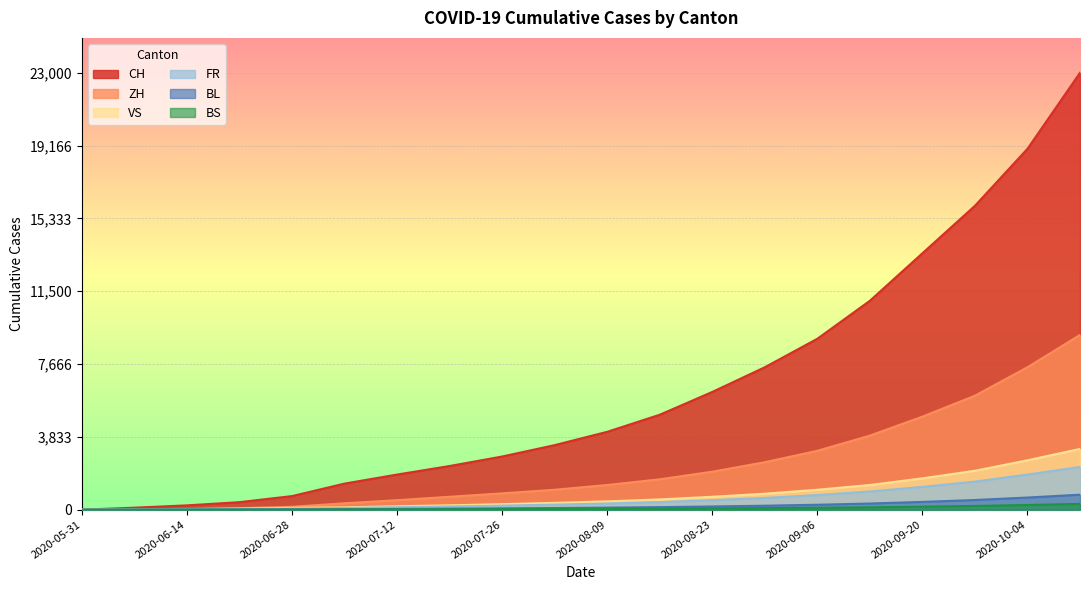

List the series in order of their peak value, lowest first.

BS, BL, FR, VS, ZH, CH